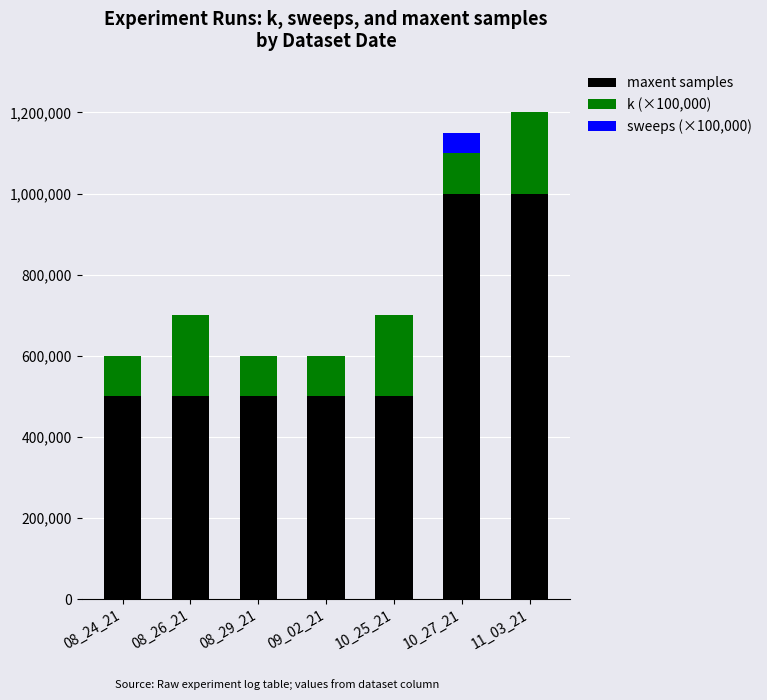

What is the highest value of the maxent samples series?

1000000